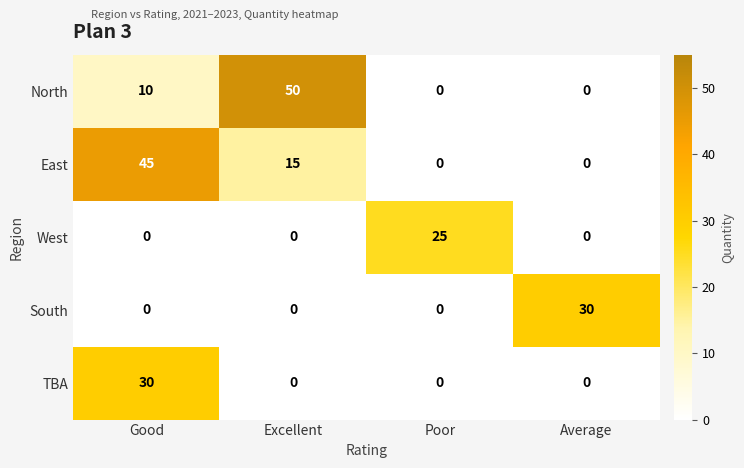

Which series changed the most between Excellent and Average?

North